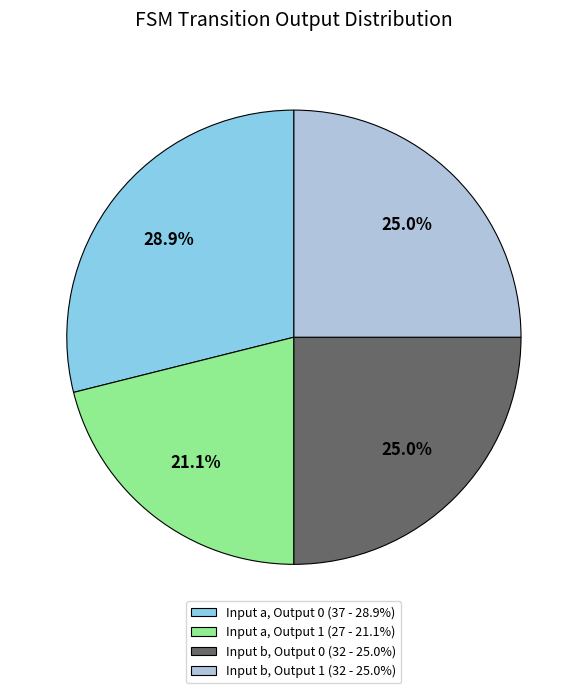

Which slice is the largest?

Input a, Output 0 (37 - 28.9%)